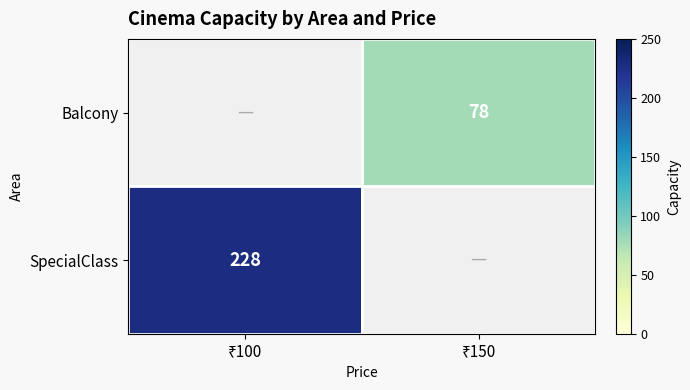

What is the average value of the Balcony series?

39